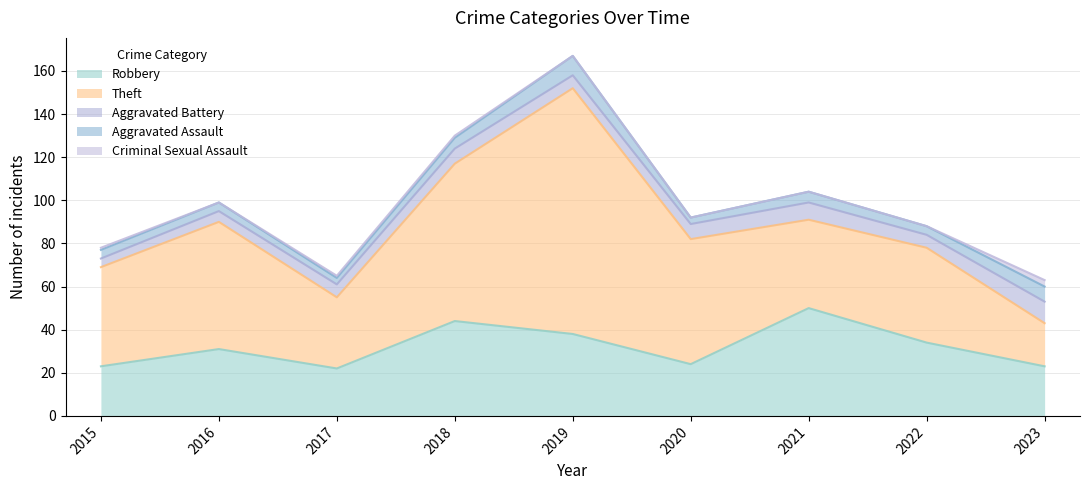

How many categories are shown in the chart?

9